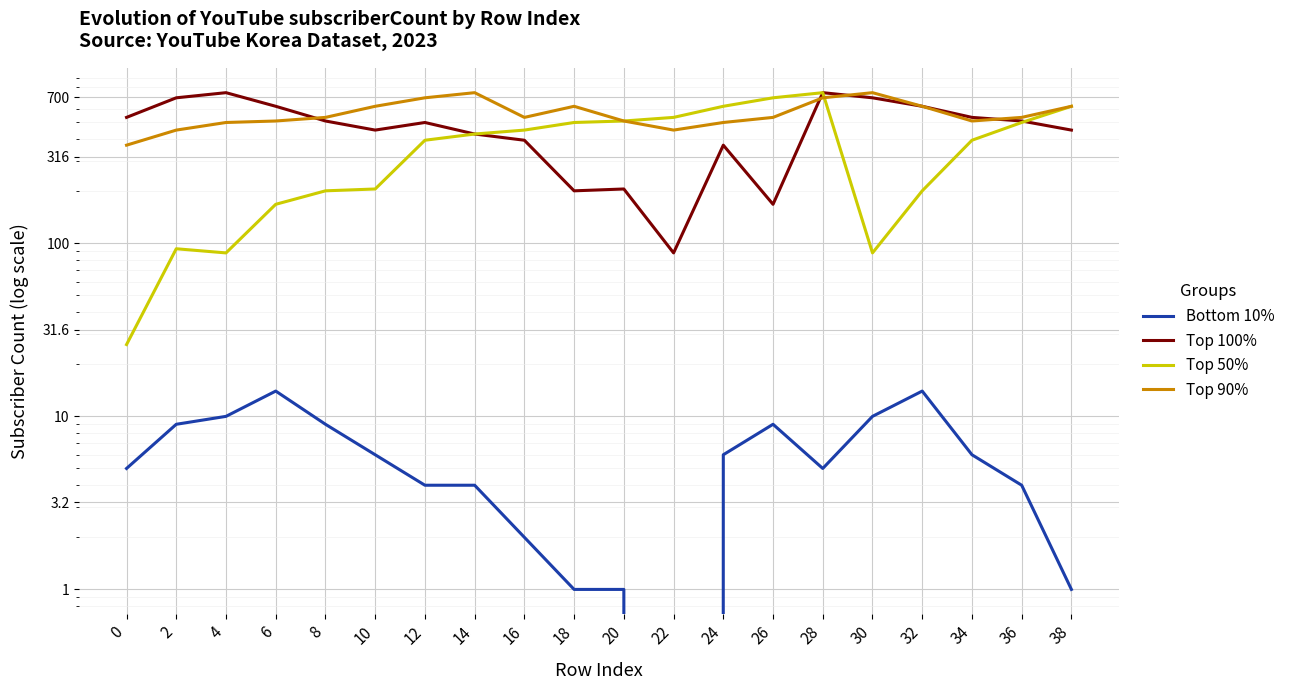

Rank the series by their average value, from lowest to highest.

Bottom 10%, Top 50%, Top 100%, Top 90%